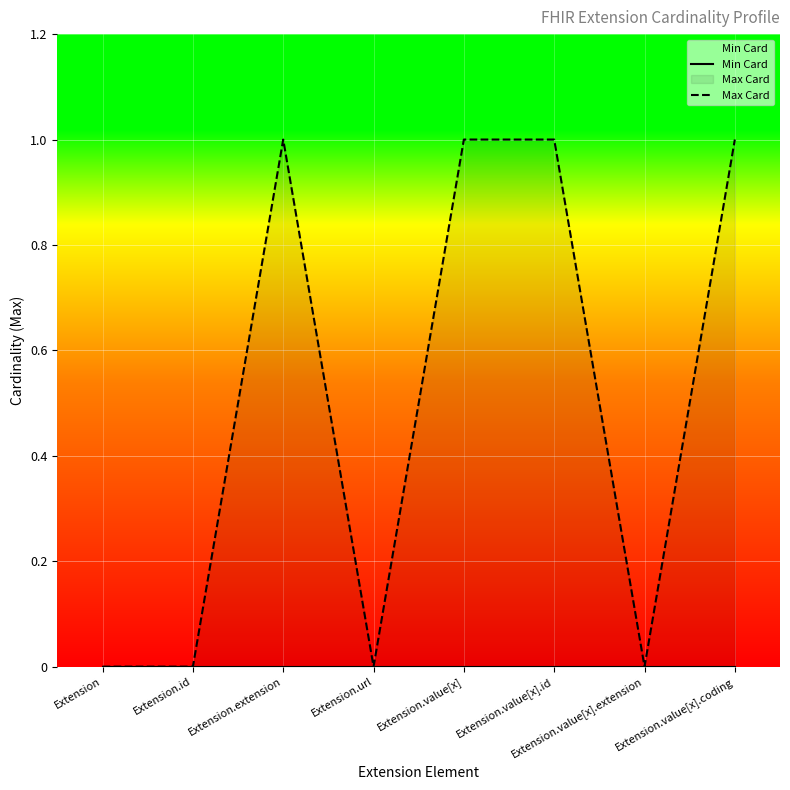

What is the label of the 1st point from the right?

Extension.value[x].coding